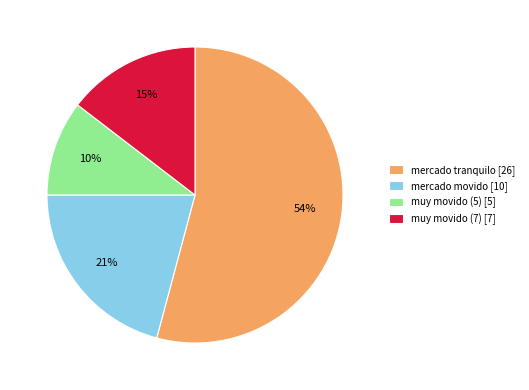

True or false: mercado tranquilo accounts for 46% of the total.

False